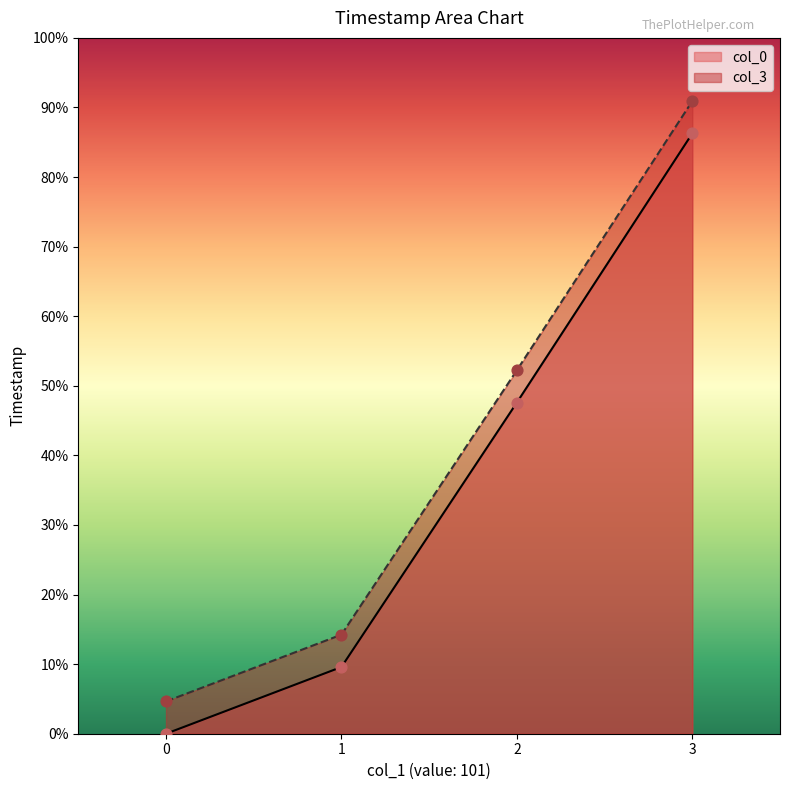

Which series contains the lowest Y value?

col_0